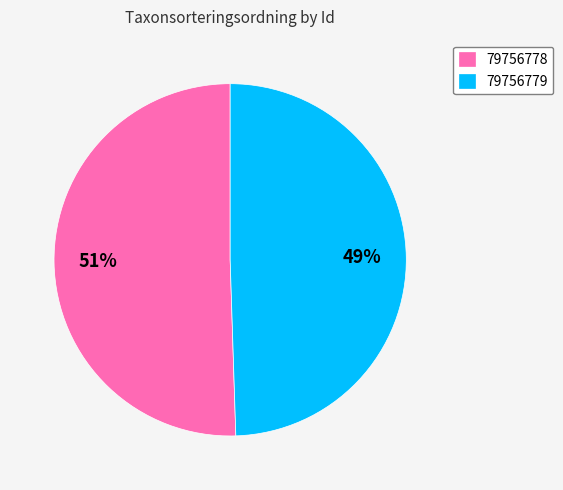

How many segments does this pie chart have?

2